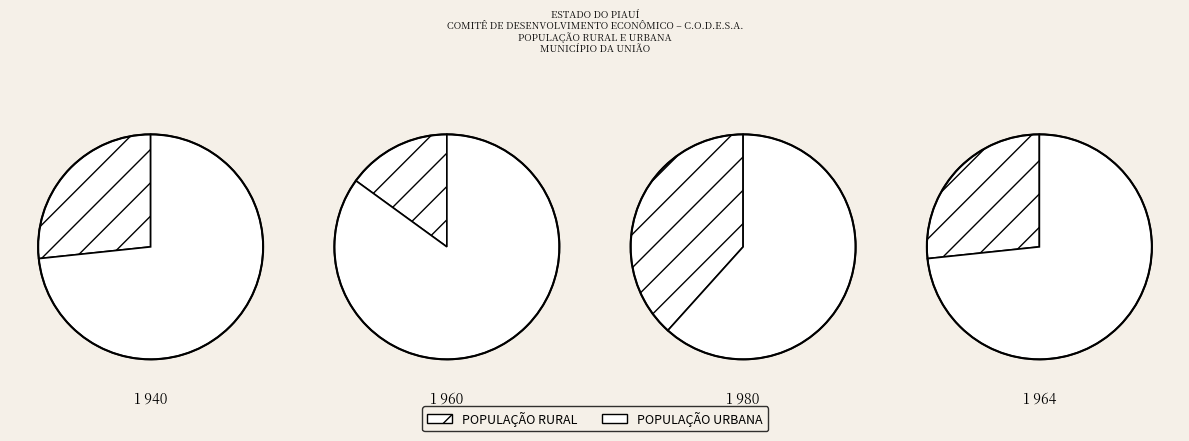

How many slices are in this pie chart?

2